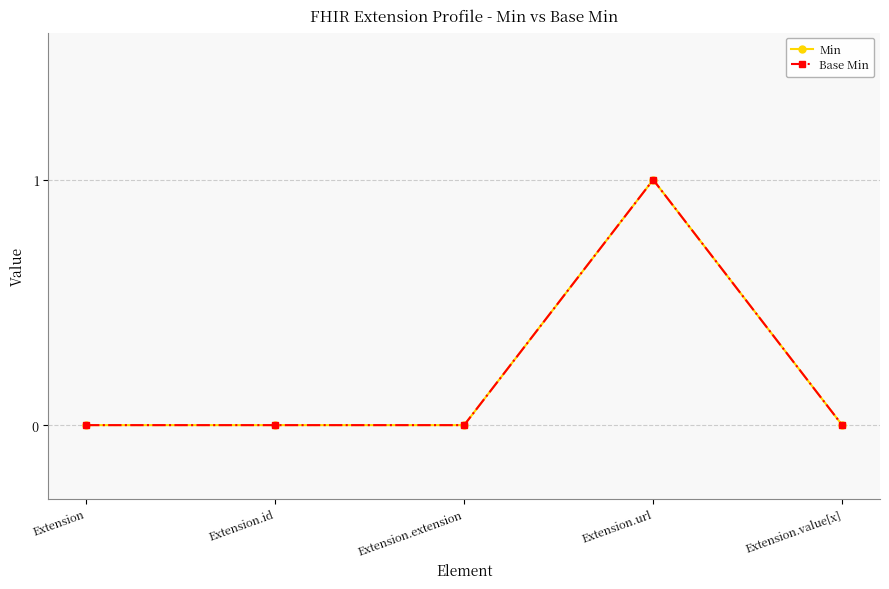

How many Base Min values are between 0 and 1?

5